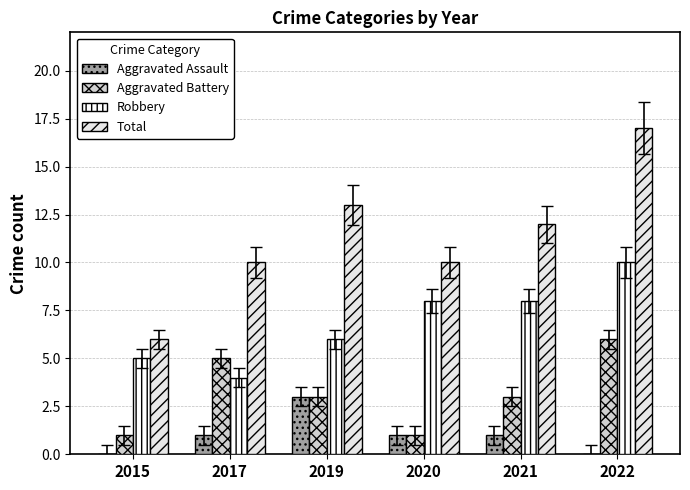

The value of Total at 2021 is 7. True or false?

False